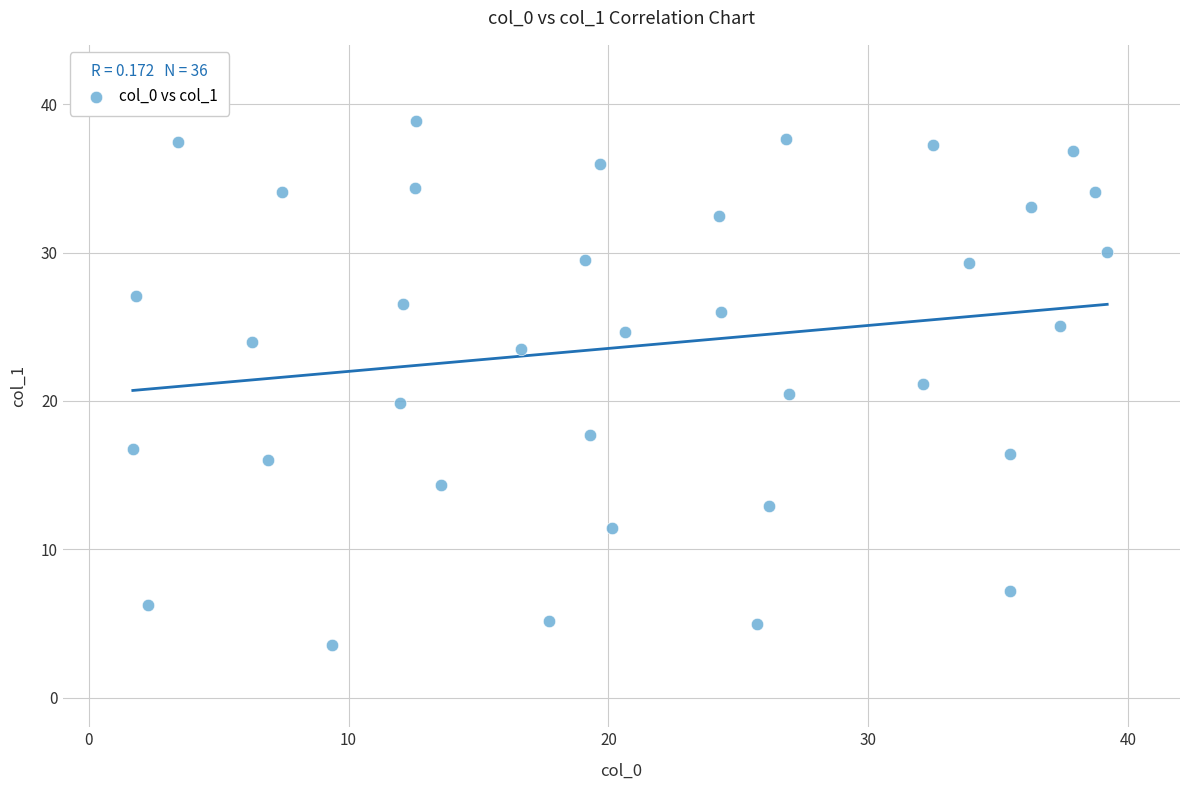

What is the range of X values (max minus min)?

37.5